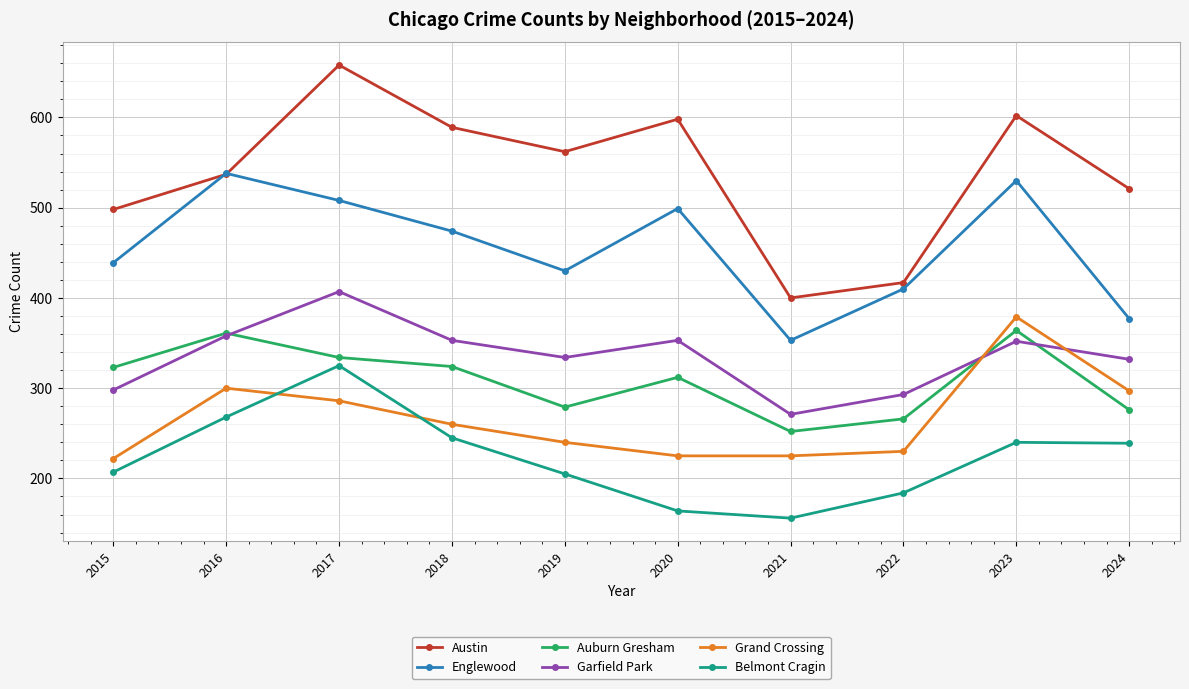

Rank the series by their maximum value, from lowest to highest.

Belmont Cragin, Auburn Gresham, Grand Crossing, Garfield Park, Englewood, Austin